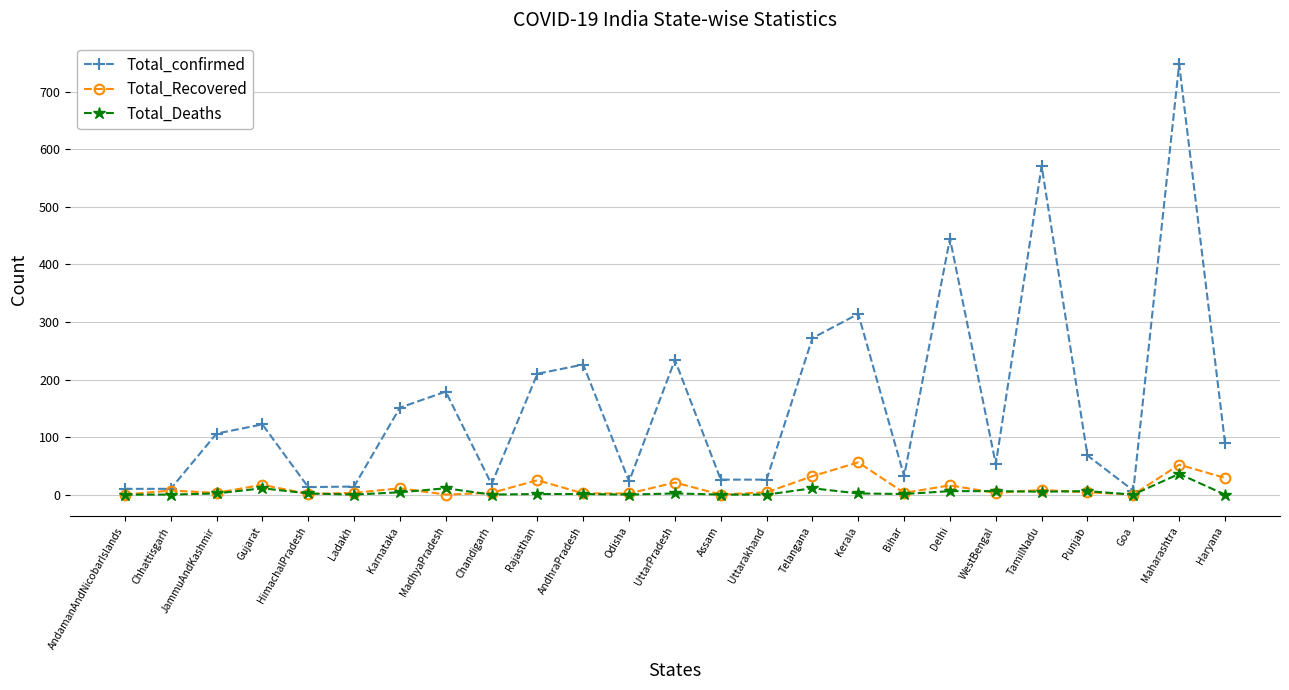

True or false: Total_confirmed has a value of 68 at Punjab.

True